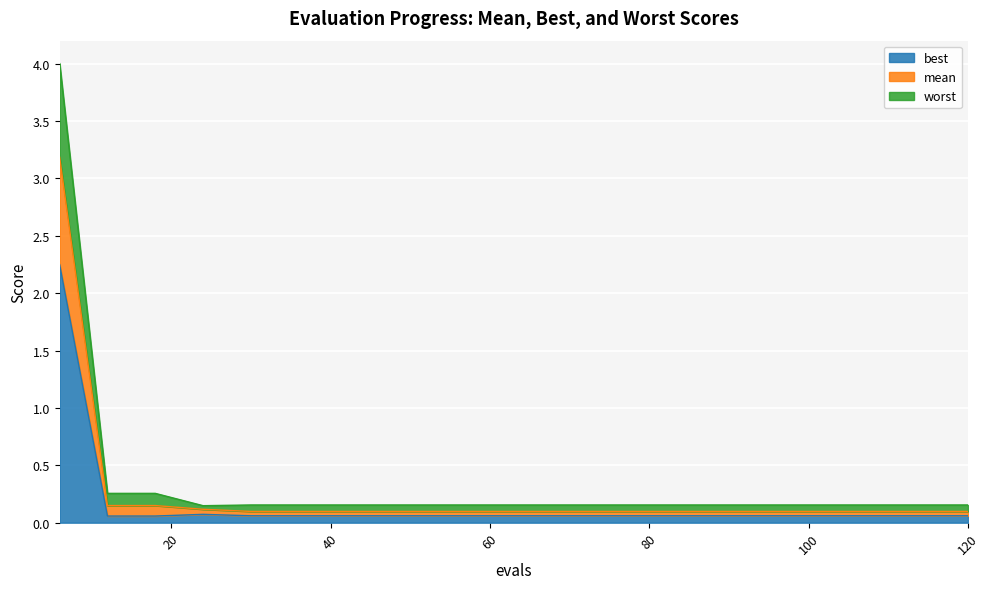

Is it true that best equals 0.1 at 90?

True